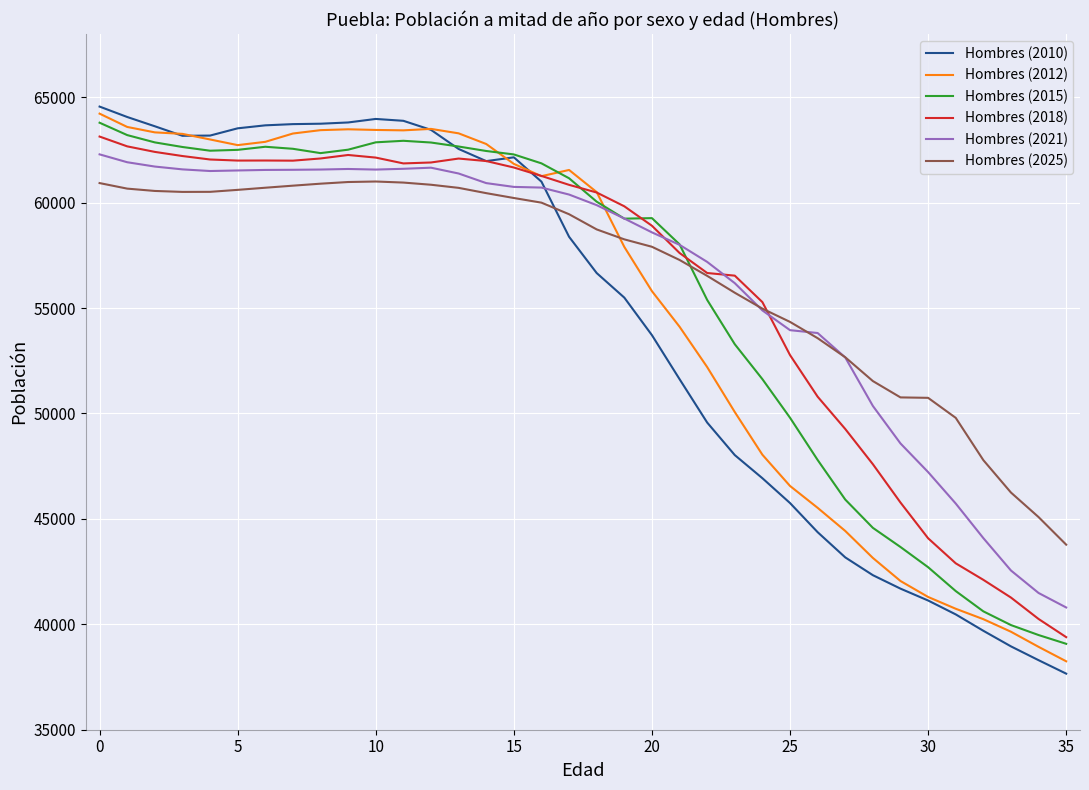

After their last crossing, which series has the higher values: Hombres (2025) or Hombres (2015)?

Hombres (2025)